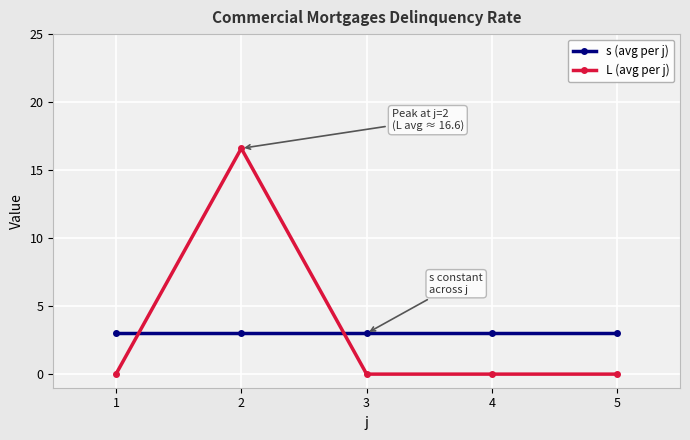

Is the value of L (avg per j) at 4 greater than the value of s (avg per j) at 4?

No